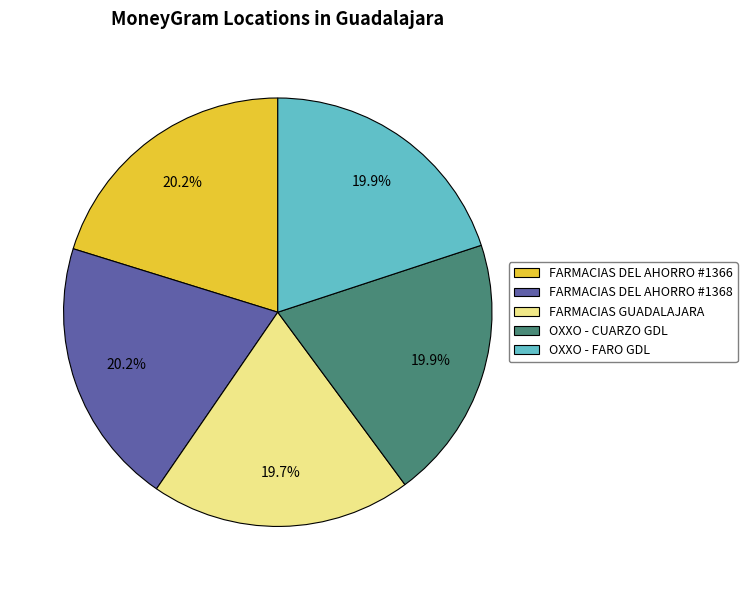

Count the number of slices in the pie.

5